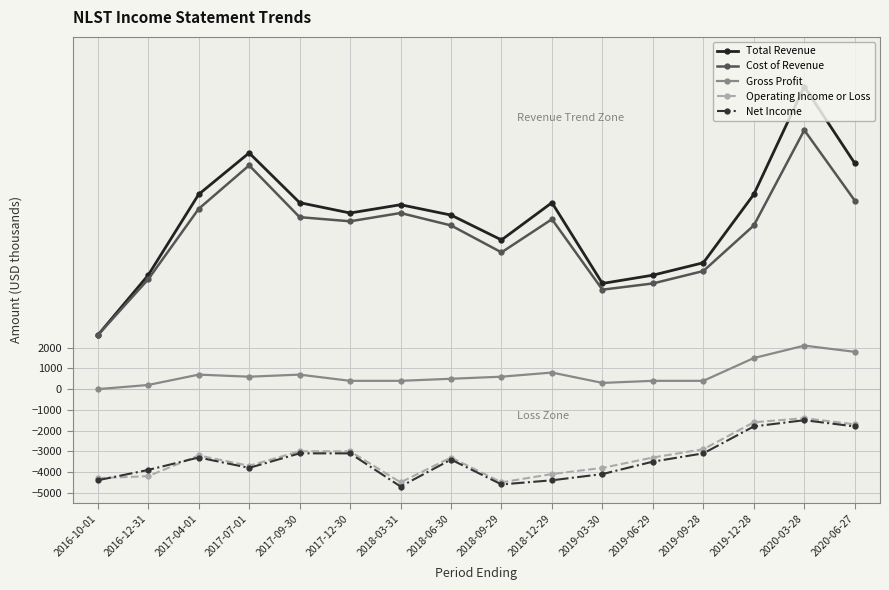

What is the lowest value of the Cost of Revenue series?

2600